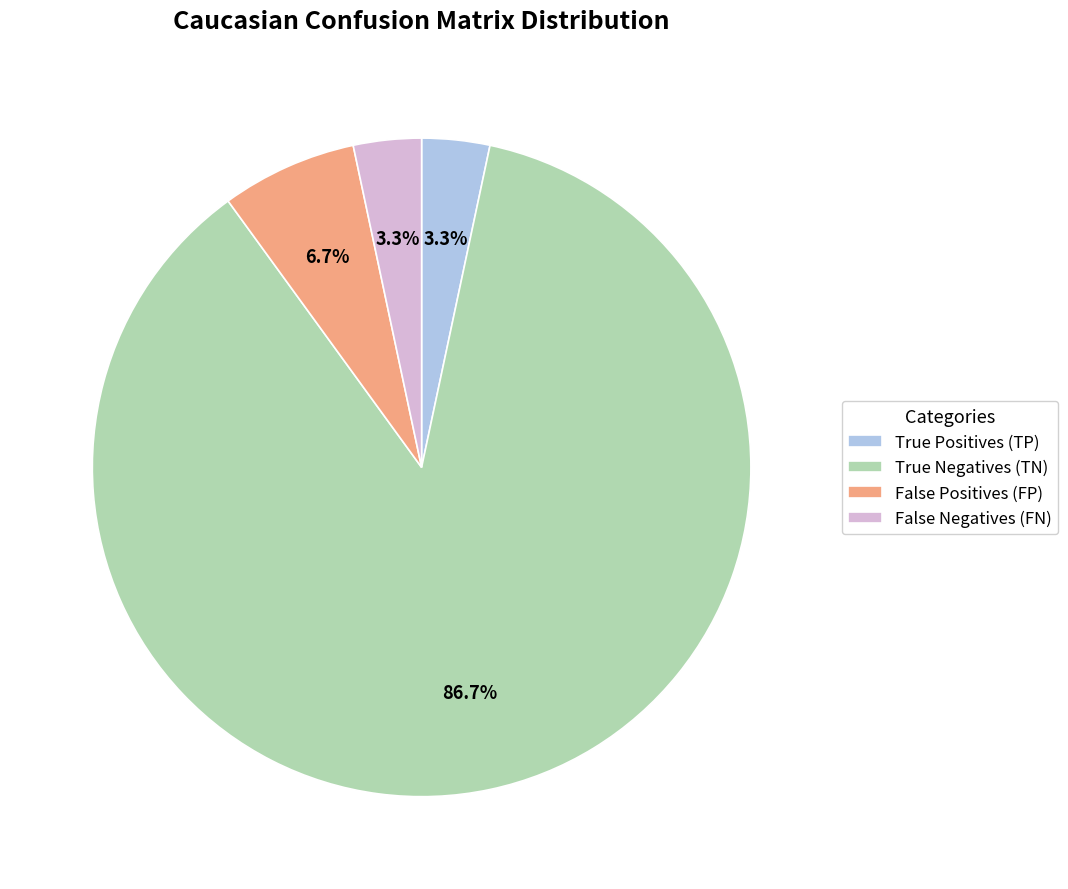

What is the total percentage of True Negatives (TN) and True Positives (TP)?

90.0%